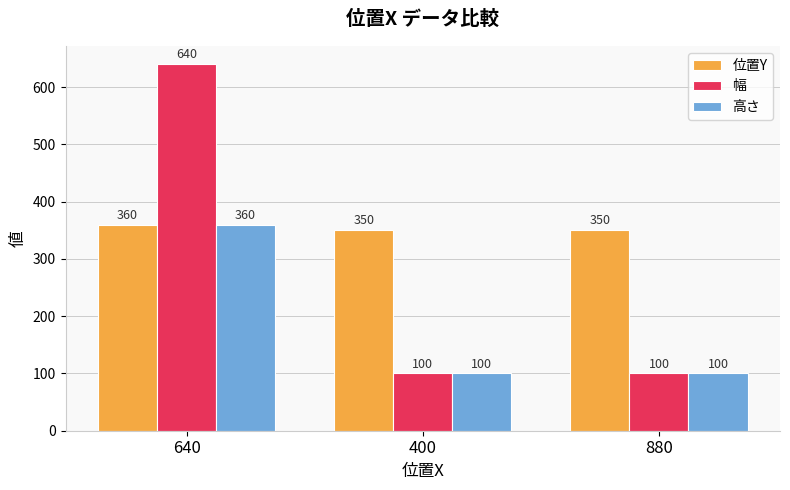

What is the maximum value for 位置Y?

360